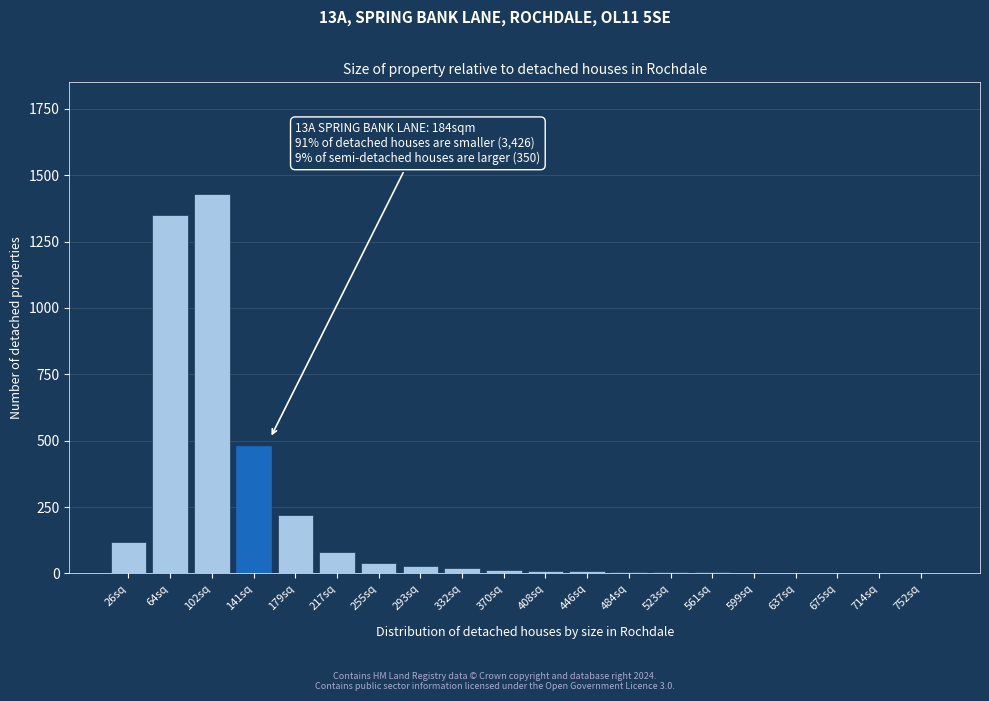

What is the sum of all values?

3829